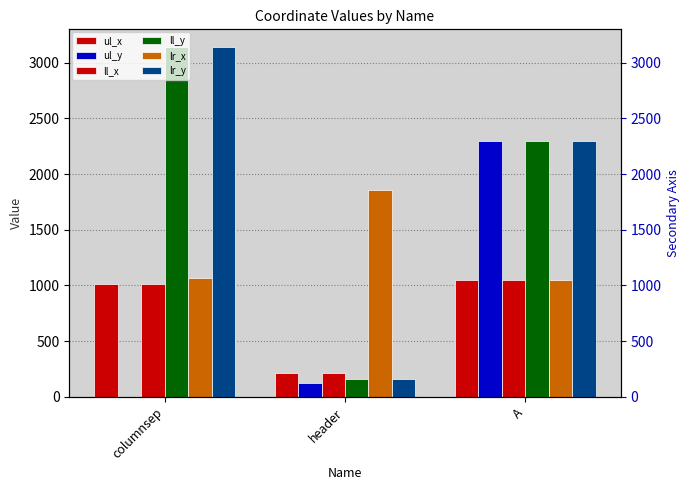

Between columnsep and header, which series saw the biggest shift?

ll_y